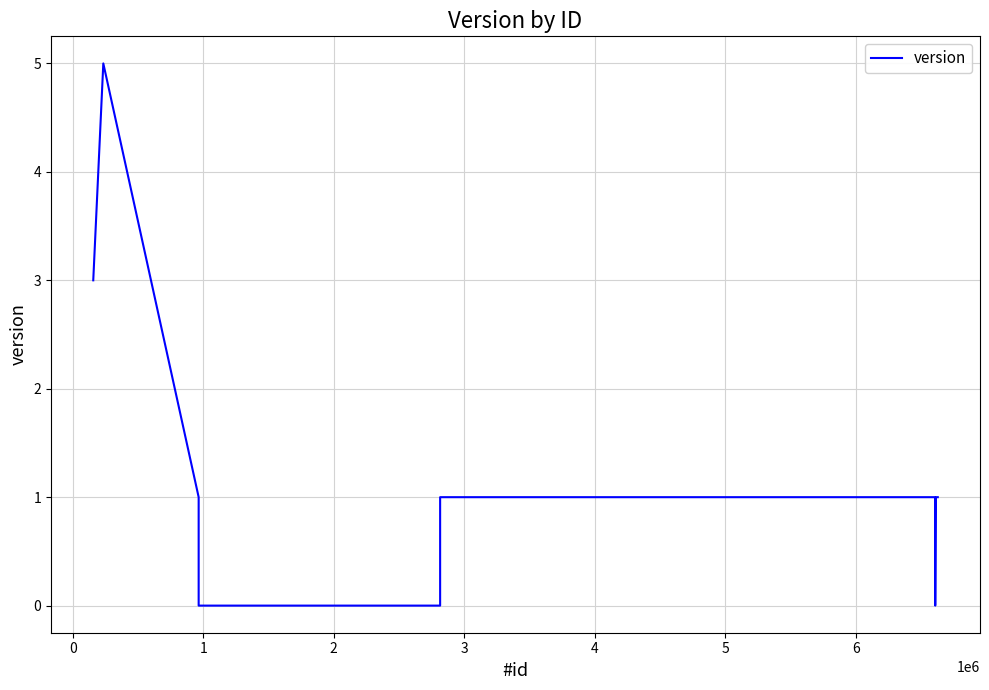

What is the greatest value displayed?

5